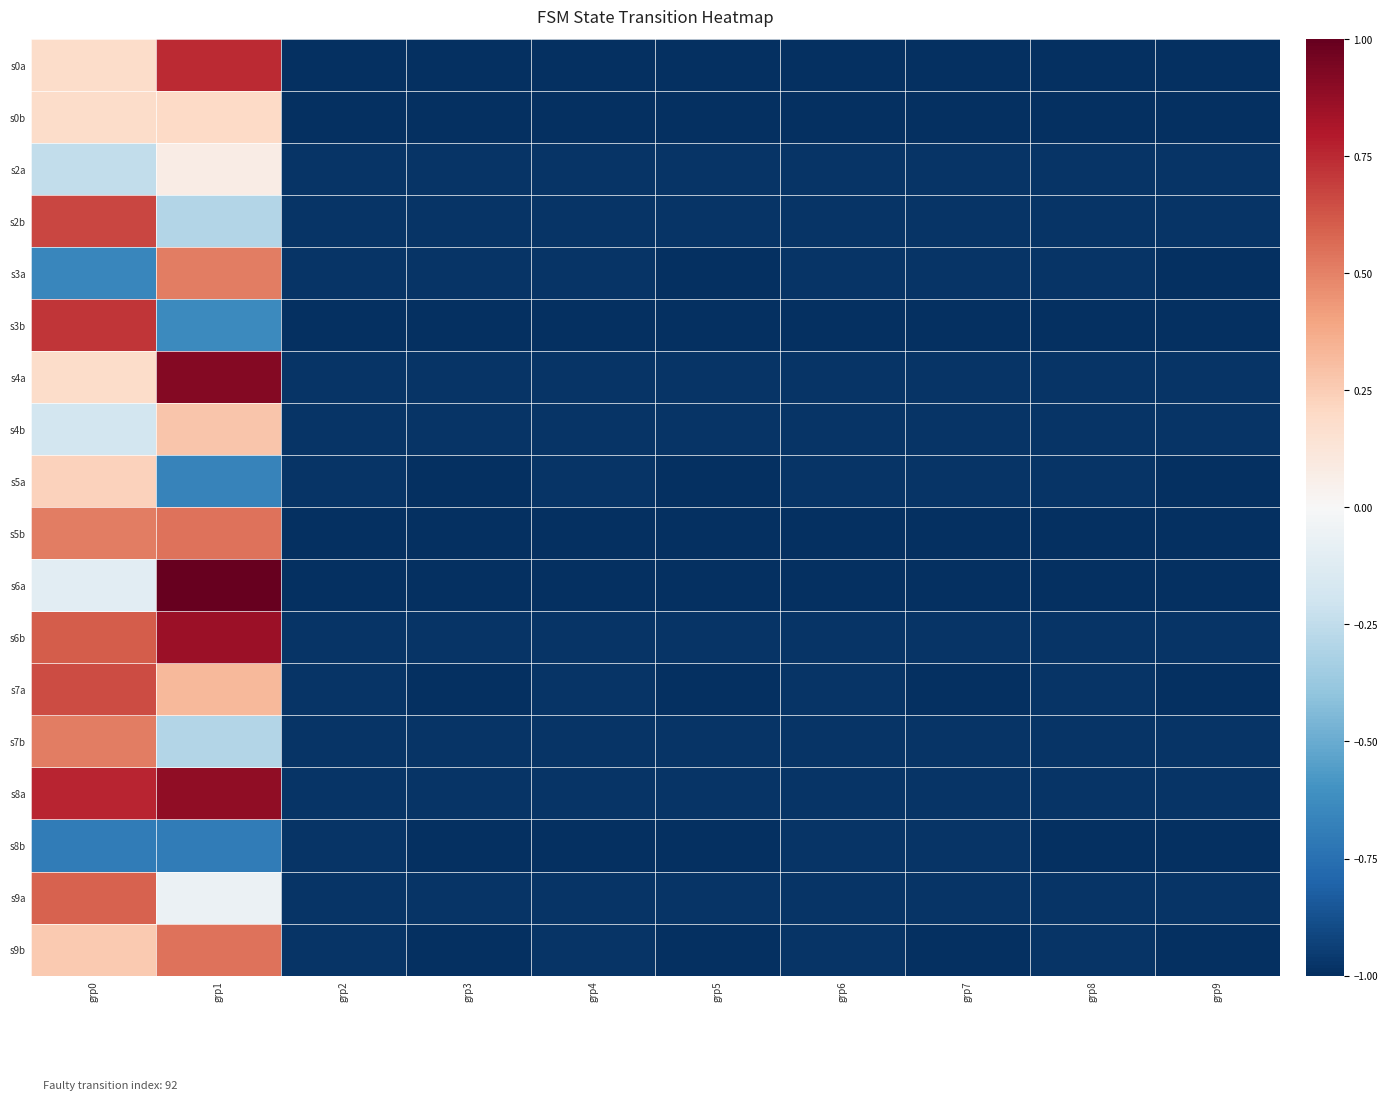

Reading right to left, list all the values displayed in this chart.

s0a: grp9=-1.0	grp8=-1.0	grp7=-1.0	grp6=-1.0	grp5=-1.0	grp4=-1.0	grp3=-1.0	grp2=-1.0	grp1=0.7	grp0=0.2
s0b: grp9=-1.0	grp8=-1.0	grp7=-1.0	grp6=-1.0	grp5=-1.0	grp4=-1.0	grp3=-1.0	grp2=-1.0	grp1=0.2	grp0=0.2
s2a: grp9=-1.0	grp8=-1.0	grp7=-1.0	grp6=-1.0	grp5=-1.0	grp4=-1.0	grp3=-1.0	grp2=-1.0	grp1=0.1	grp0=-0.2
s2b: grp9=-1.0	grp8=-1.0	grp7=-1.0	grp6=-1.0	grp5=-1.0	grp4=-1.0	grp3=-1.0	grp2=-1.0	grp1=-0.3	grp0=0.7
s3a: grp9=-1.0	grp8=-1.0	grp7=-1.0	grp6=-1.0	grp5=-1.0	grp4=-1.0	grp3=-1.0	grp2=-1.0	grp1=0.5	grp0=-0.7
s3b: grp9=-1.0	grp8=-1.0	grp7=-1.0	grp6=-1.0	grp5=-1.0	grp4=-1.0	grp3=-1.0	grp2=-1.0	grp1=-0.6	grp0=0.7
s4a: grp9=-1.0	grp8=-1.0	grp7=-1.0	grp6=-1.0	grp5=-1.0	grp4=-1.0	grp3=-1.0	grp2=-1.0	grp1=0.9	grp0=0.2
s4b: grp9=-1.0	grp8=-1.0	grp7=-1.0	grp6=-1.0	grp5=-1.0	grp4=-1.0	grp3=-1.0	grp2=-1.0	grp1=0.3	grp0=-0.2
s5a: grp9=-1.0	grp8=-1.0	grp7=-1.0	grp6=-1.0	grp5=-1.0	grp4=-1.0	grp3=-1.0	grp2=-1.0	grp1=-0.7	grp0=0.2
s5b: grp9=-1.0	grp8=-1.0	grp7=-1.0	grp6=-1.0	grp5=-1.0	grp4=-1.0	grp3=-1.0	grp2=-1.0	grp1=0.5	grp0=0.5
s6a: grp9=-1.0	grp8=-1.0	grp7=-1.0	grp6=-1.0	grp5=-1.0	grp4=-1.0	grp3=-1.0	grp2=-1.0	grp1=1.0	grp0=-0.1
s6b: grp9=-1.0	grp8=-1.0	grp7=-1.0	grp6=-1.0	grp5=-1.0	grp4=-1.0	grp3=-1.0	grp2=-1.0	grp1=0.9	grp0=0.6
s7a: grp9=-1.0	grp8=-1.0	grp7=-1.0	grp6=-1.0	grp5=-1.0	grp4=-1.0	grp3=-1.0	grp2=-1.0	grp1=0.3	grp0=0.7
s7b: grp9=-1.0	grp8=-1.0	grp7=-1.0	grp6=-1.0	grp5=-1.0	grp4=-1.0	grp3=-1.0	grp2=-1.0	grp1=-0.3	grp0=0.5
s8a: grp9=-1.0	grp8=-1.0	grp7=-1.0	grp6=-1.0	grp5=-1.0	grp4=-1.0	grp3=-1.0	grp2=-1.0	grp1=0.9	grp0=0.8
s8b: grp9=-1.0	grp8=-1.0	grp7=-1.0	grp6=-1.0	grp5=-1.0	grp4=-1.0	grp3=-1.0	grp2=-1.0	grp1=-0.7	grp0=-0.7
s9a: grp9=-1.0	grp8=-1.0	grp7=-1.0	grp6=-1.0	grp5=-1.0	grp4=-1.0	grp3=-1.0	grp2=-1.0	grp1=-0.1	grp0=0.6
s9b: grp9=-1.0	grp8=-1.0	grp7=-1.0	grp6=-1.0	grp5=-1.0	grp4=-1.0	grp3=-1.0	grp2=-1.0	grp1=0.5	grp0=0.3